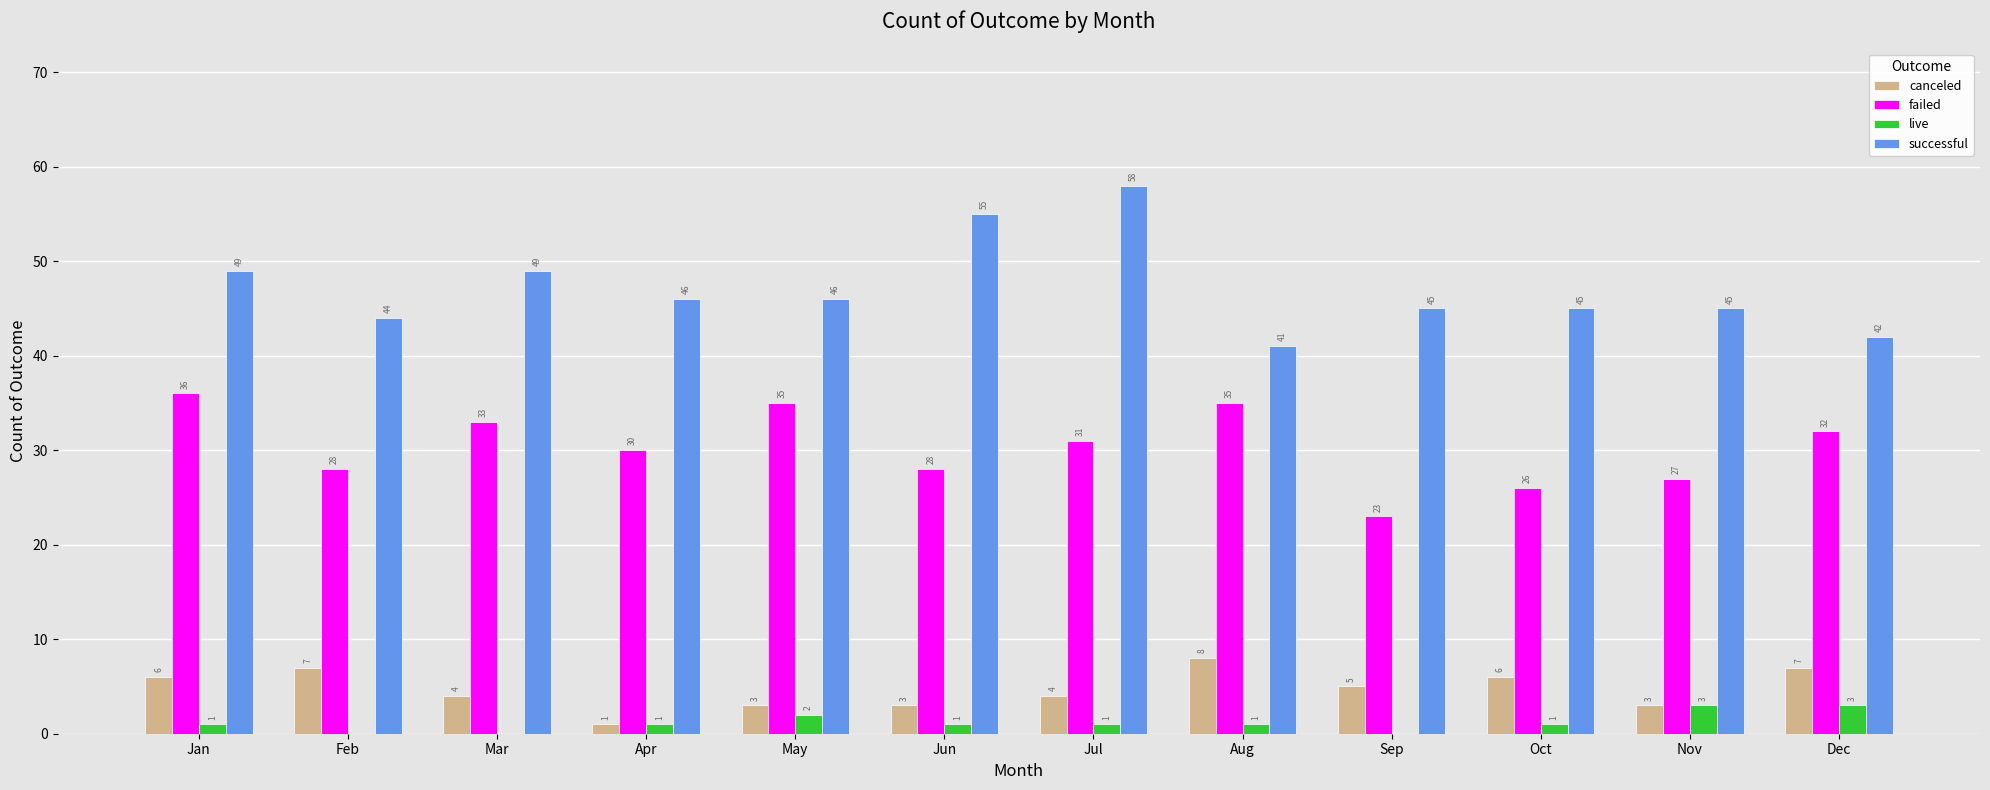

Which series changed the most between Feb and Aug?

failed